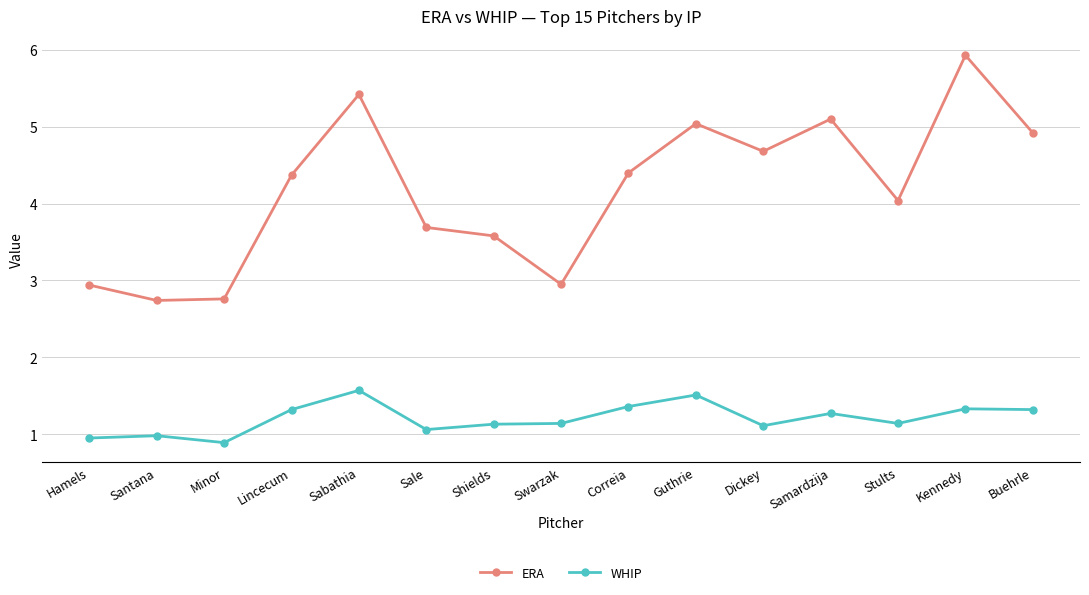

At how many categories does at least one series exceed 2?

15